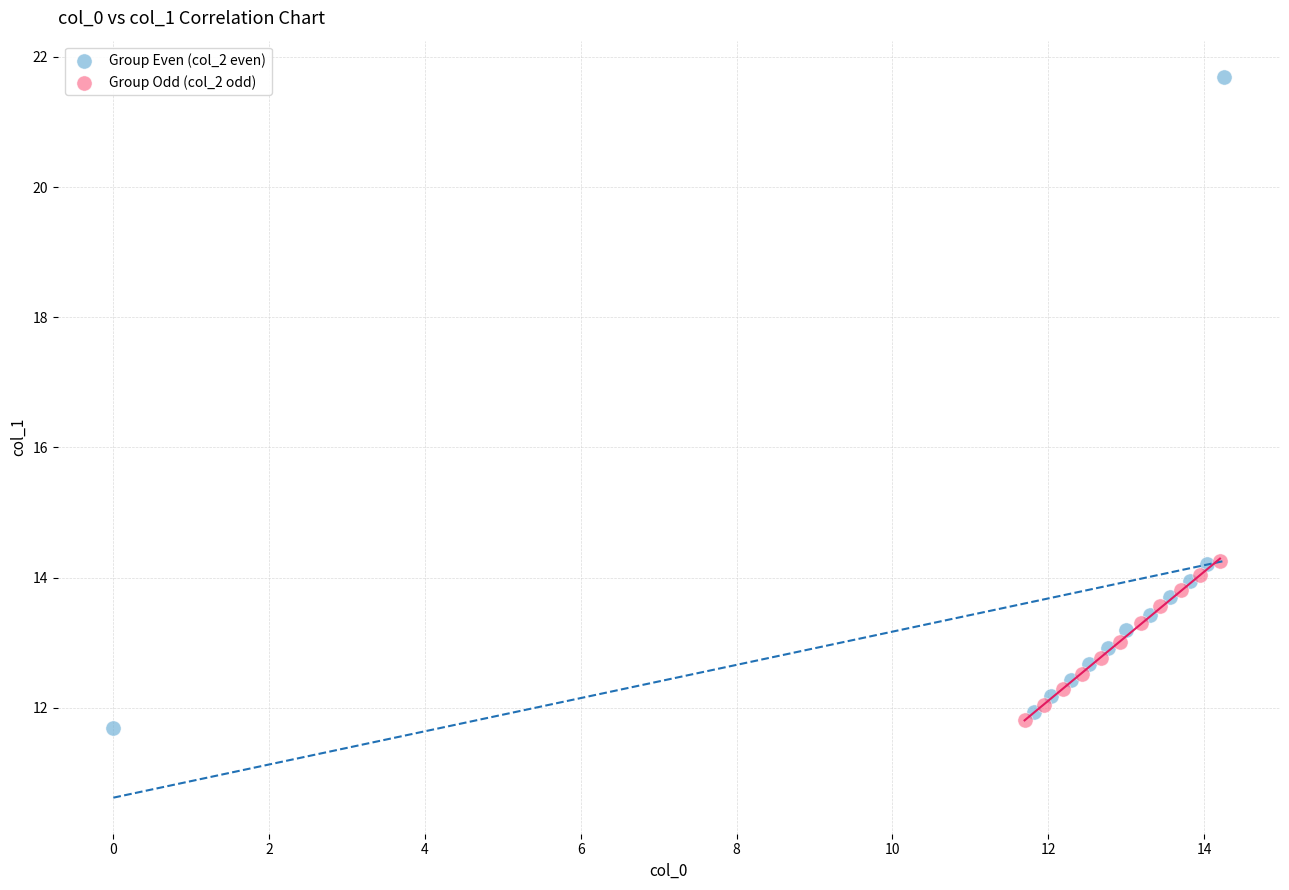

Which series reaches the maximum Y coordinate?

Group Even (col_2 even)